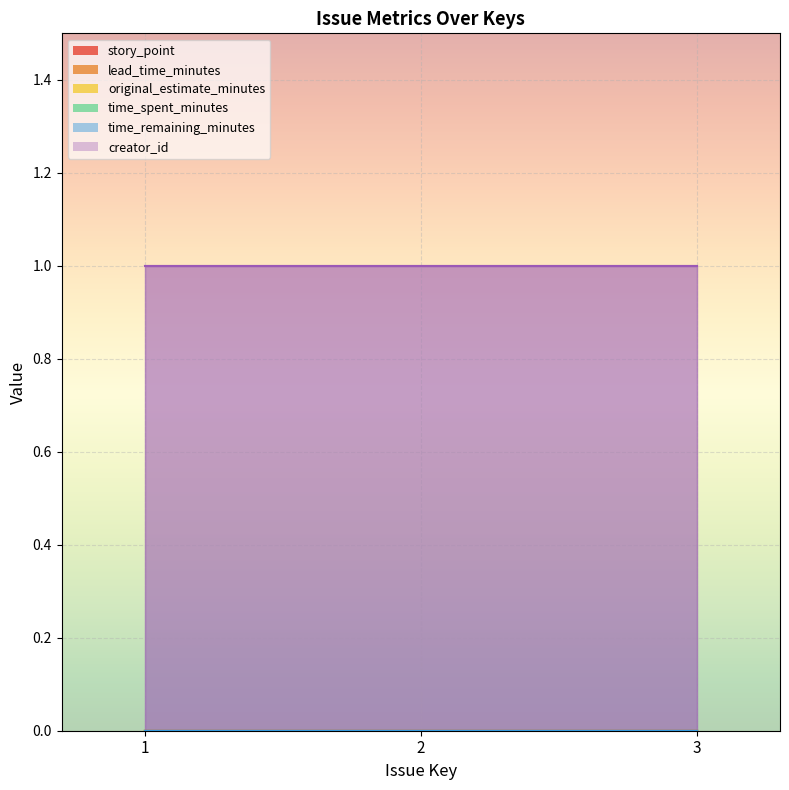

At which category is the sum across all series the highest?

1